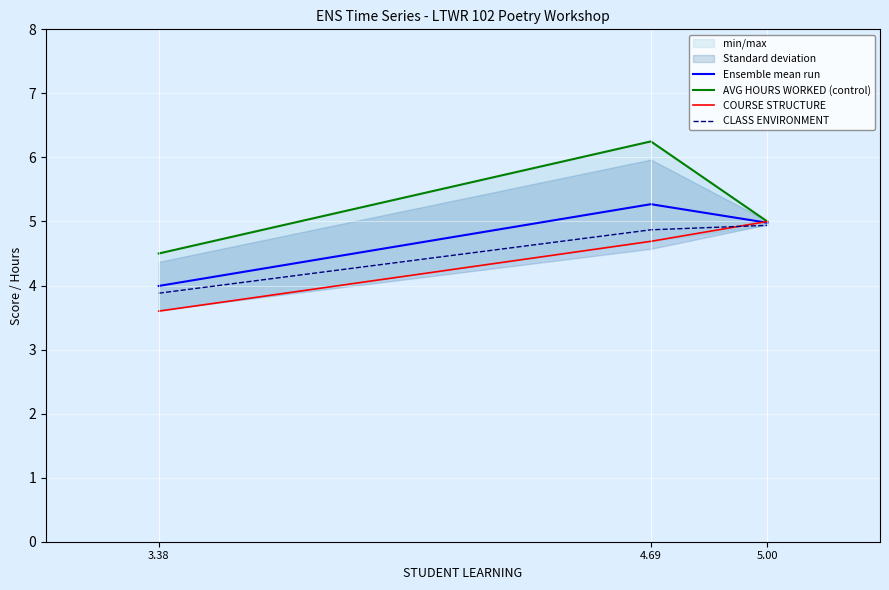

Between 3.38 and 5.00, which series saw the biggest shift?

COURSE STRUCTURE